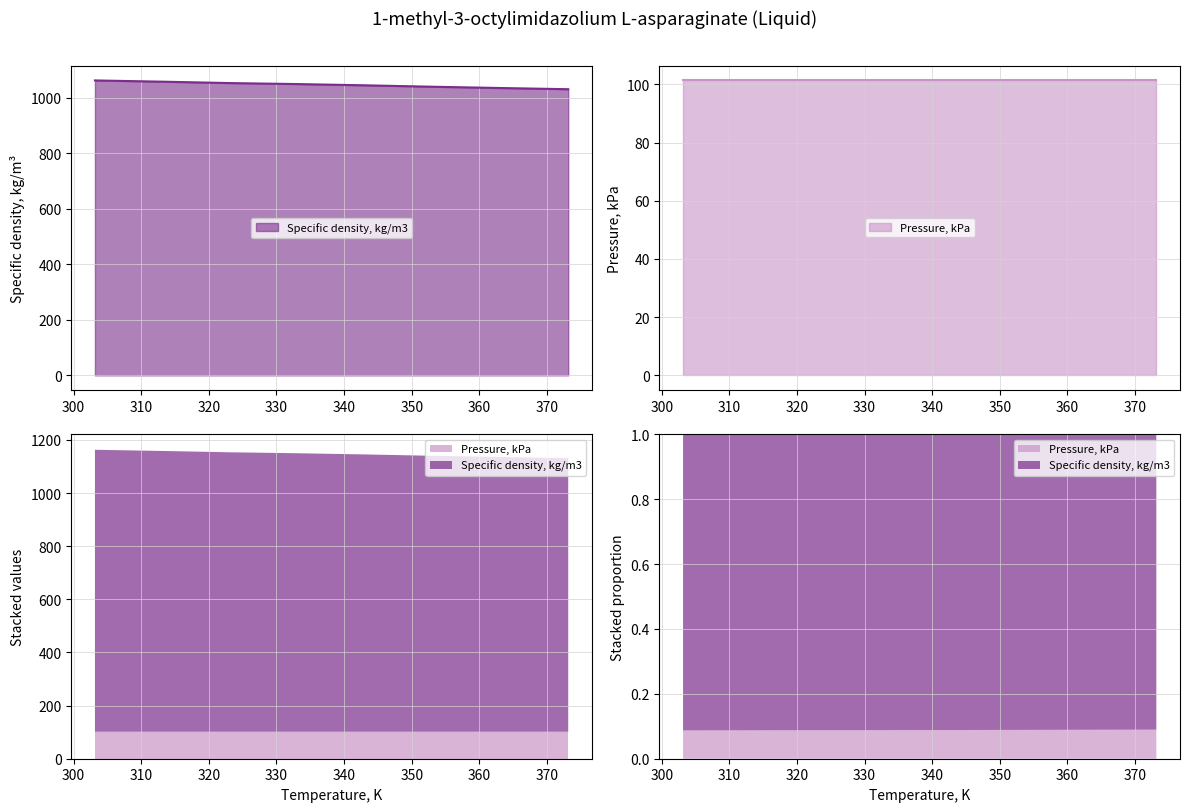

Is it true that the value at 373.15 is 1030.1?

True